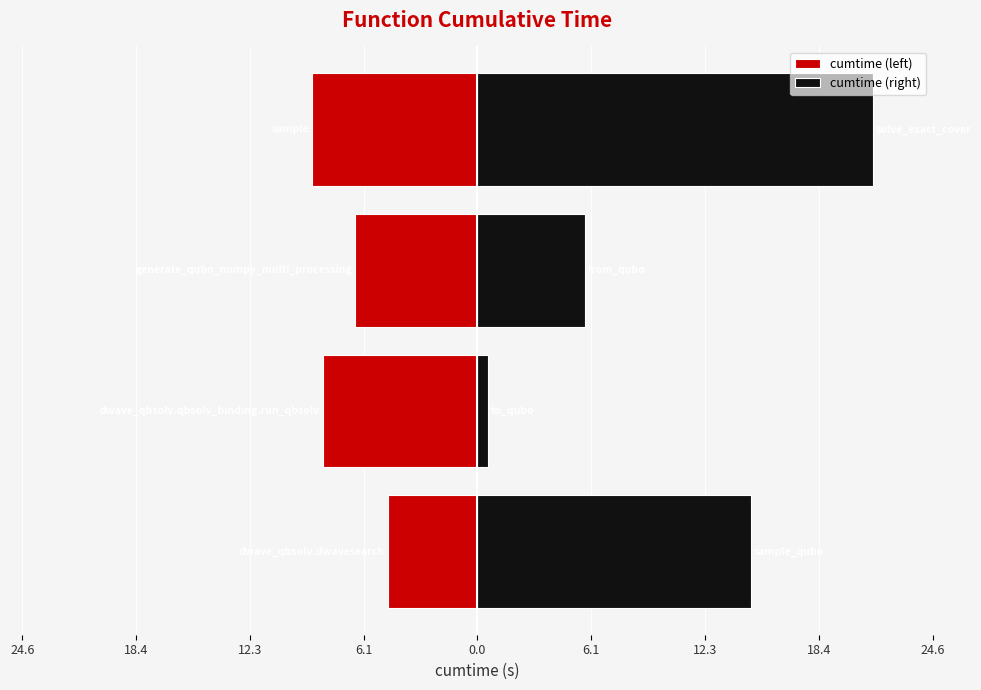

Reading left to right, extract all data points from this chart.

cumtime (left): -4.8	-8.3	-6.6	-8.9
cumtime (right): 14.8	0.6	5.8	21.4